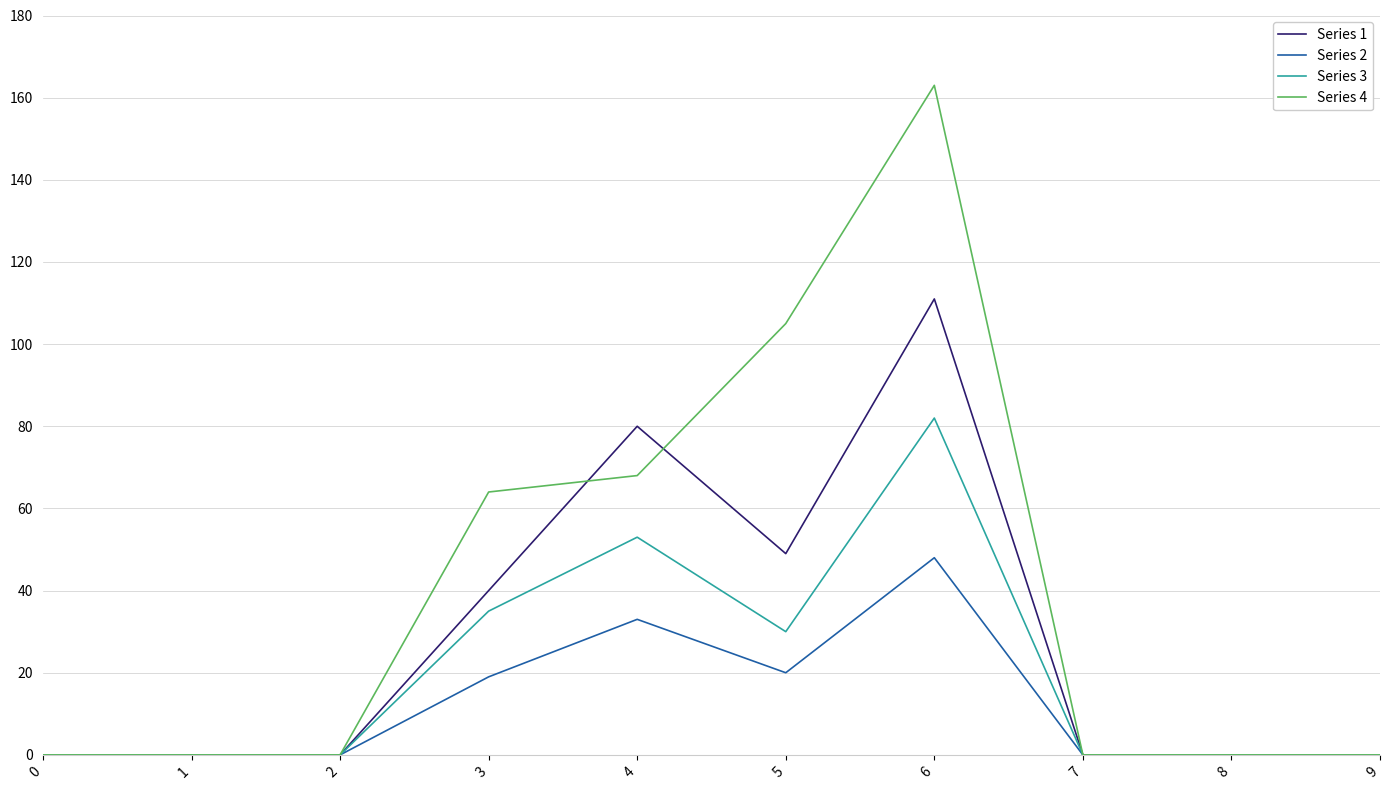

Is this an area chart (filled region under the line)?

No